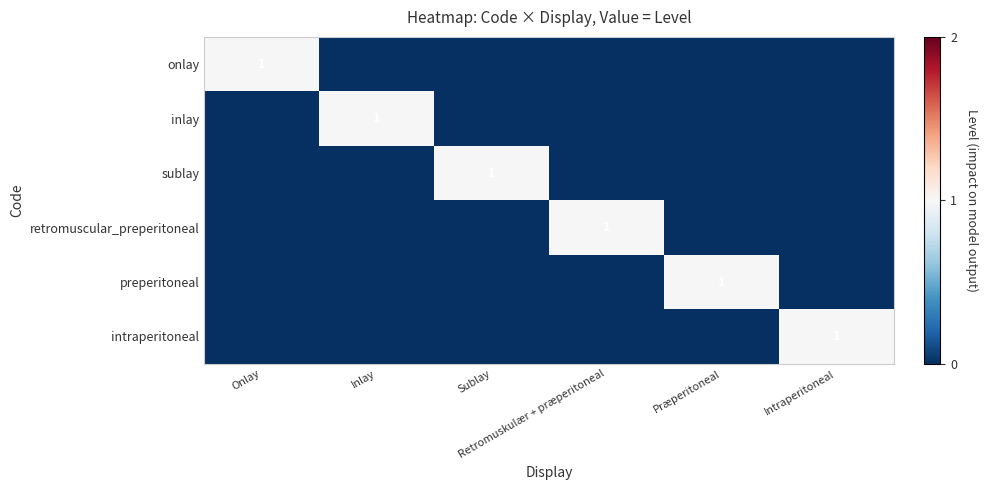

The value of preperitoneal at Onlay is -1. True or false?

False